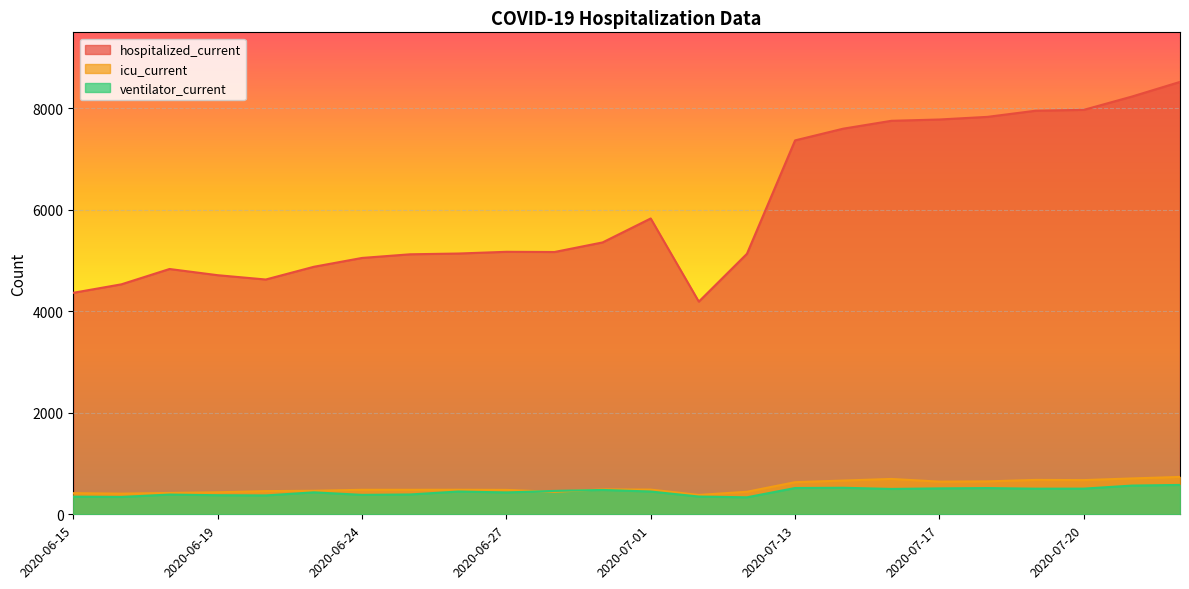

Where is the first local minimum for hospitalized_current?

2020-06-21